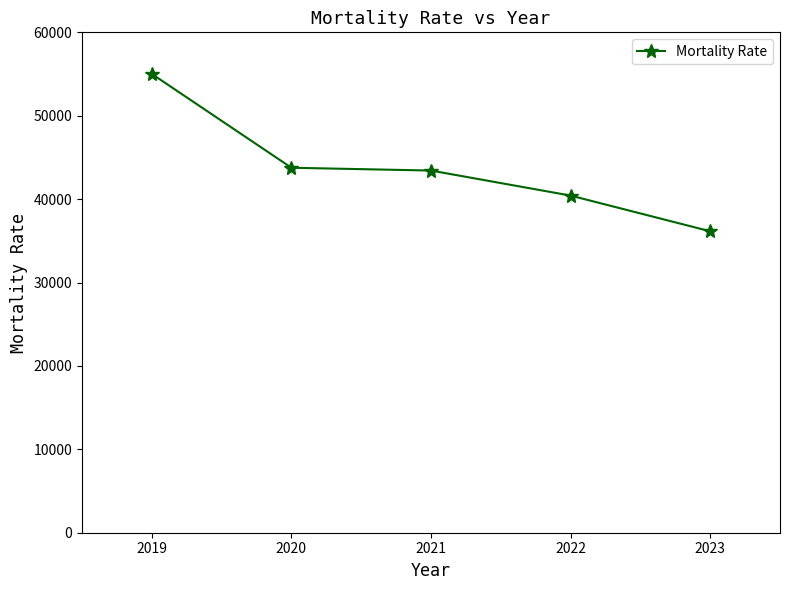

At which label does the data first exceed 43426?

2019